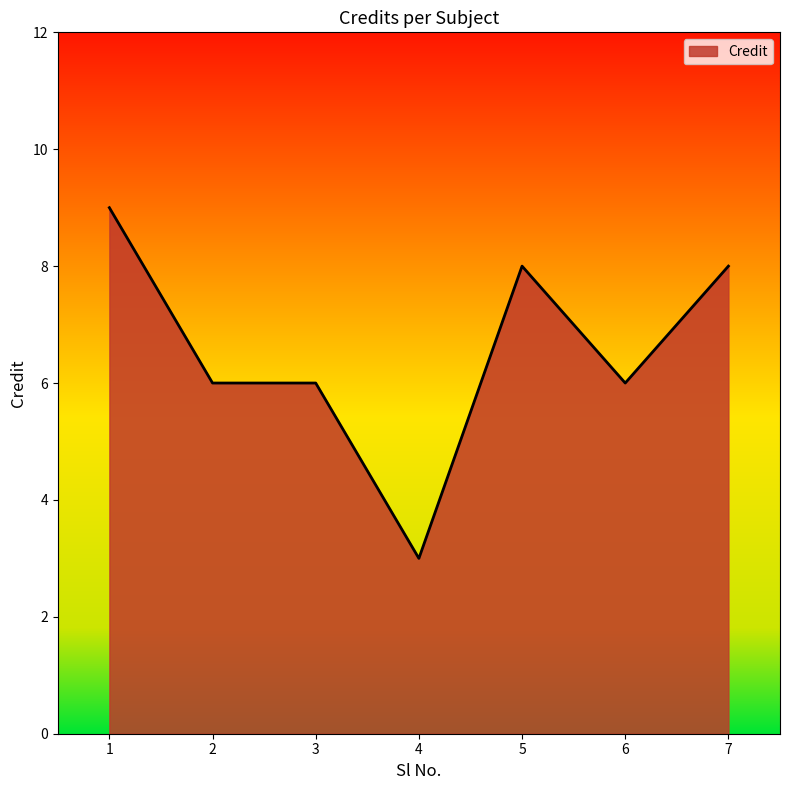

True or false: the data shows 6 at 6.

True